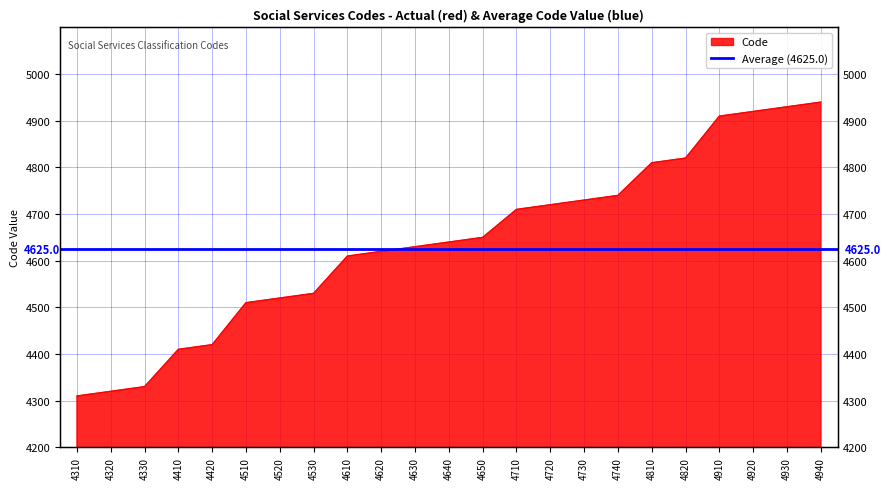

True or false: the data shows 4940 at 4940.

True